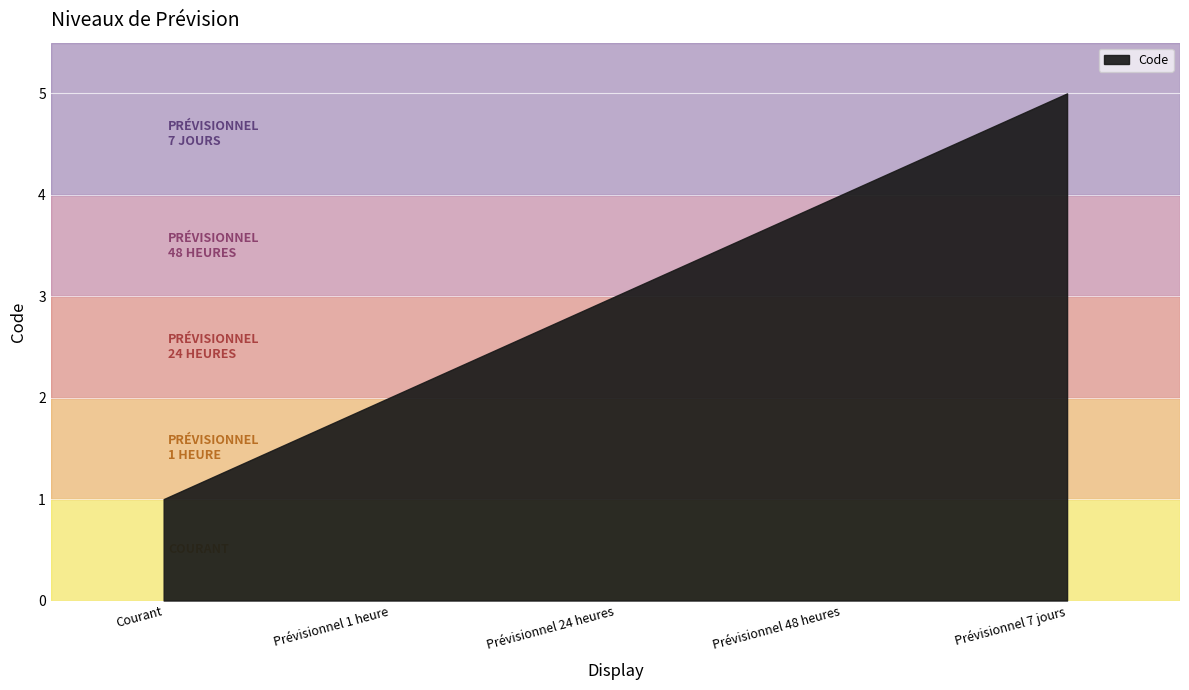

True or false: the data shows 2 at Prévisionnel 1 heure.

True